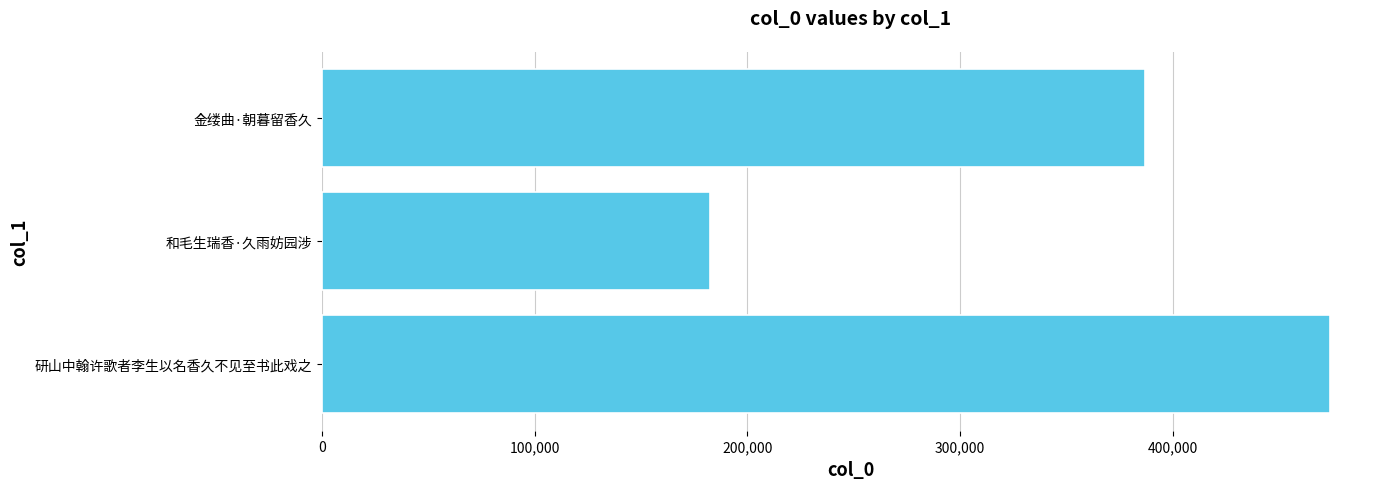

Does the chart contain stacked bars?

No